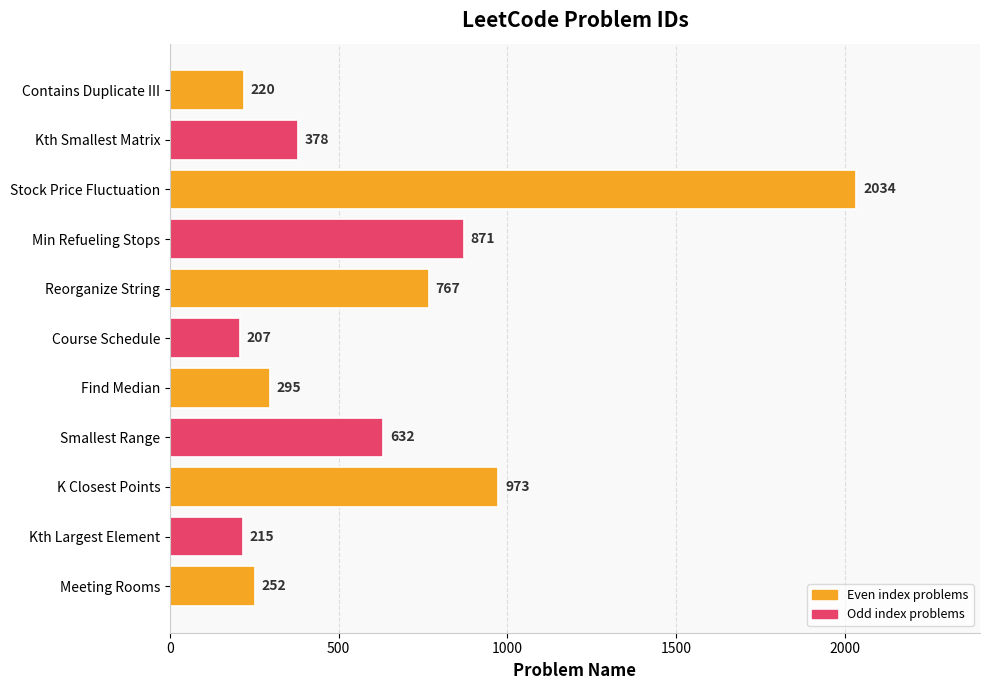

True or false: the data shows 2034 at Stock Price Fluctuation.

True